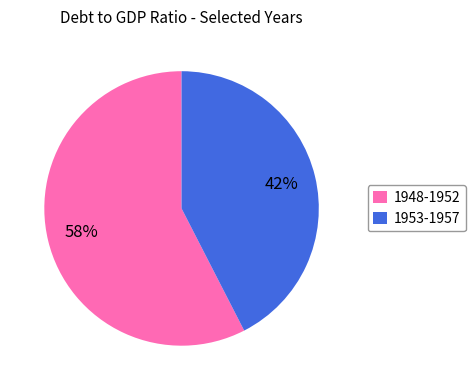

Approximately how many times larger is the value at 1948-1952 compared to 1953-1957?

1.4